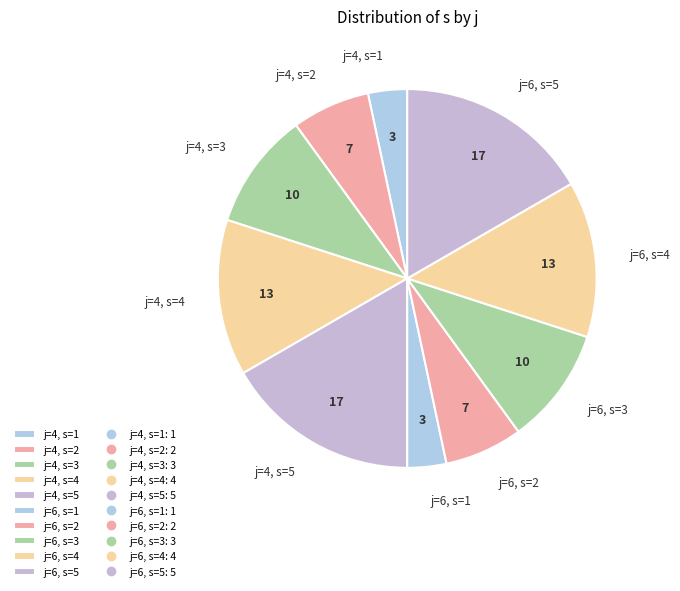

Is it true that j=6, s=1 is 3% of the pie?

True